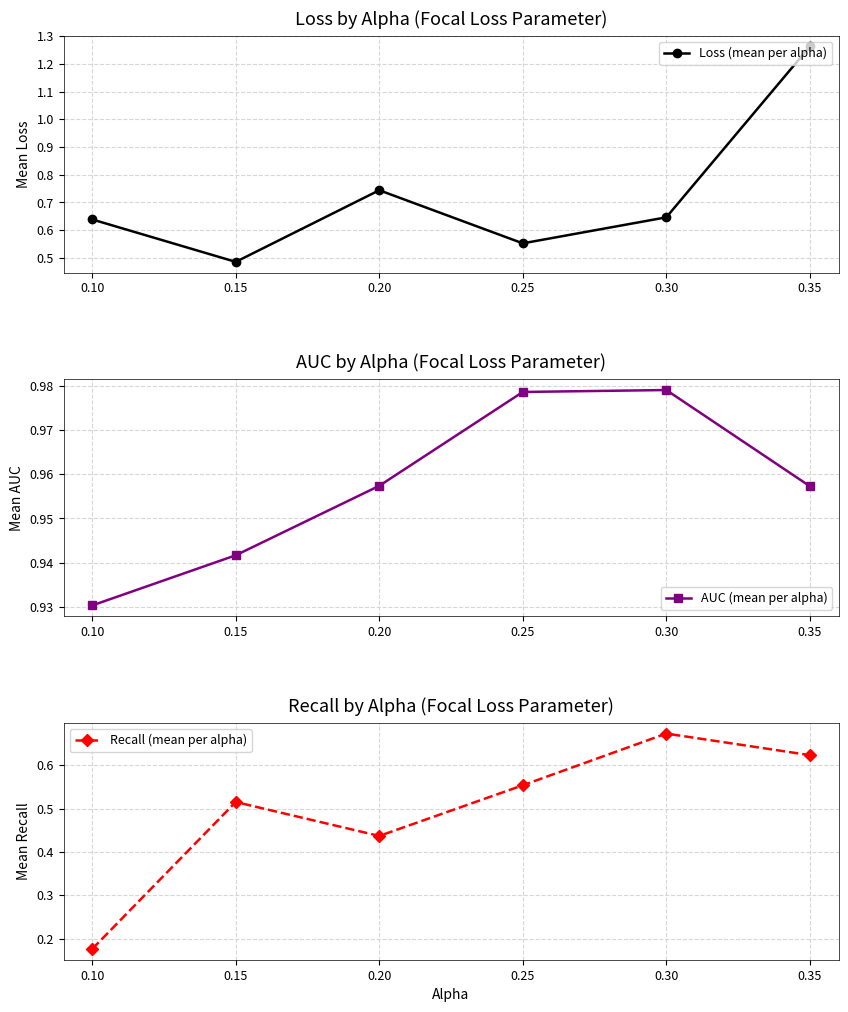

How many interior local peaks does the Recall (mean per alpha) series have?

2